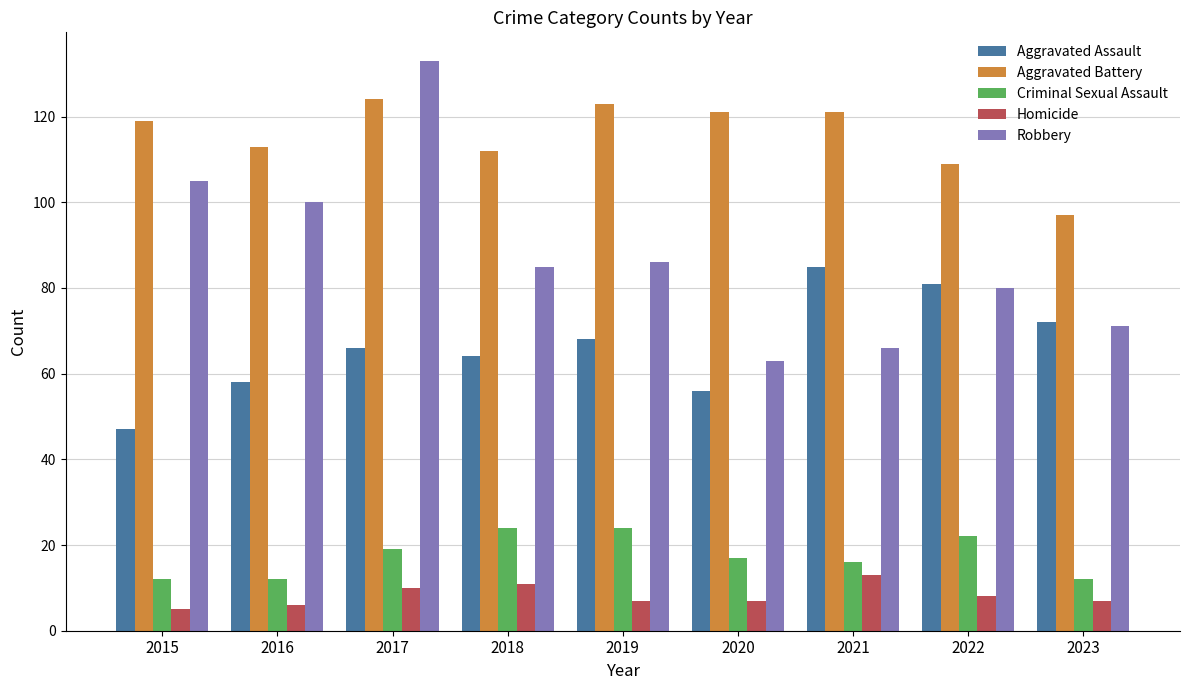

At which label does Aggravated Battery reach its minimum?

2023